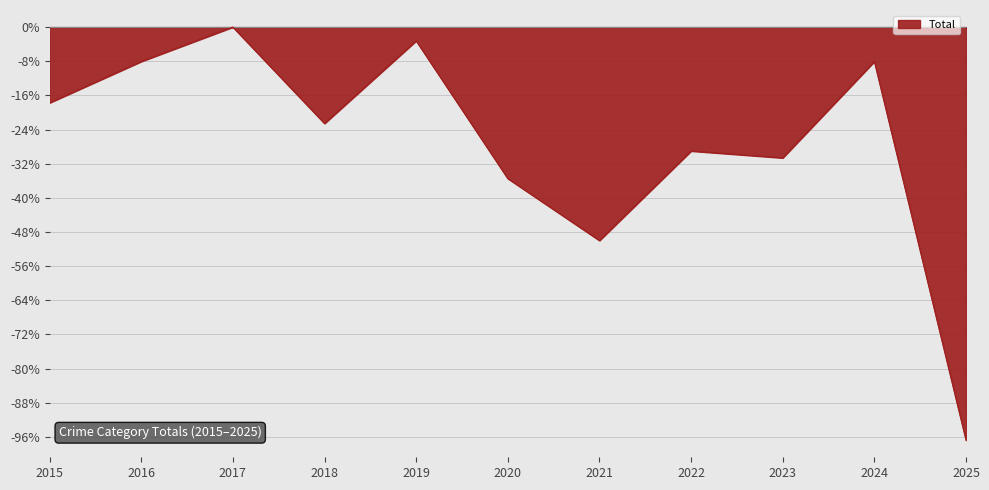

The value of Total at 2025 is -96.8. True or false?

True